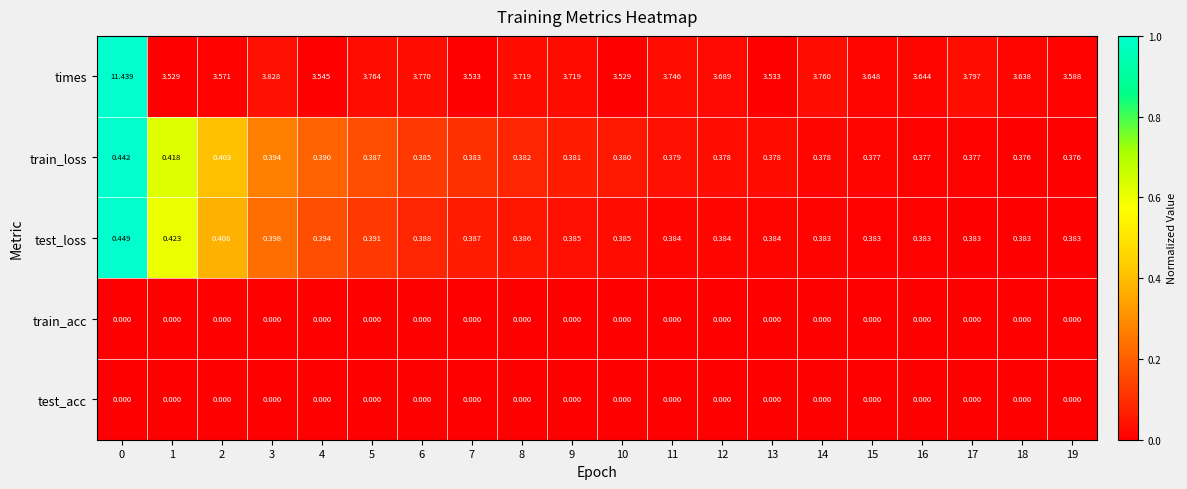

Which series changed the most between 6 and 13?

times